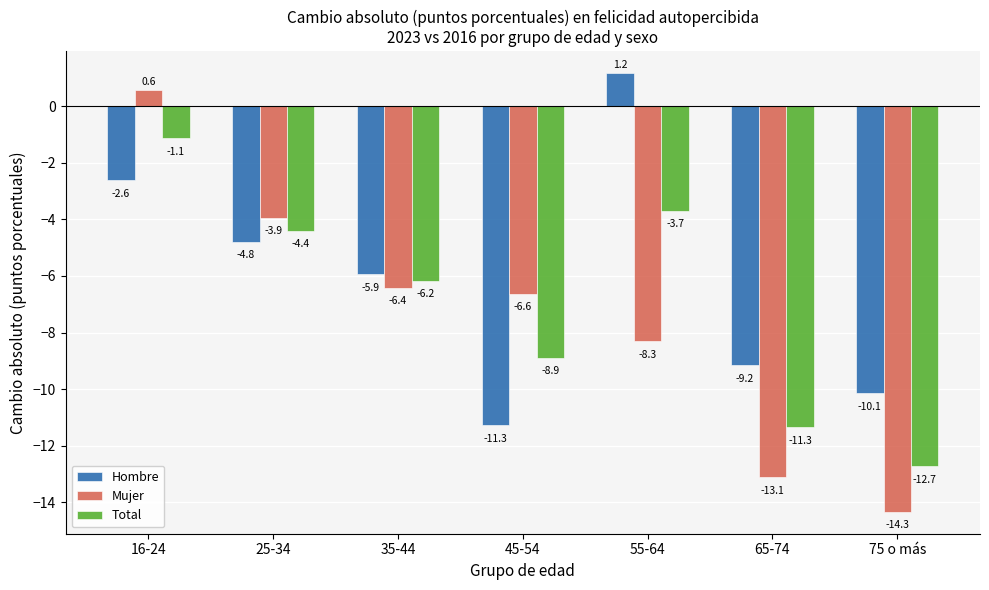

How many positive values does the Hombre series have?

1